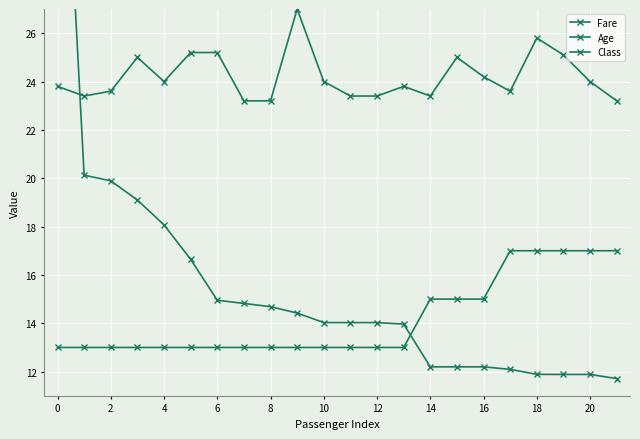

How many series are shown in this chart?

3